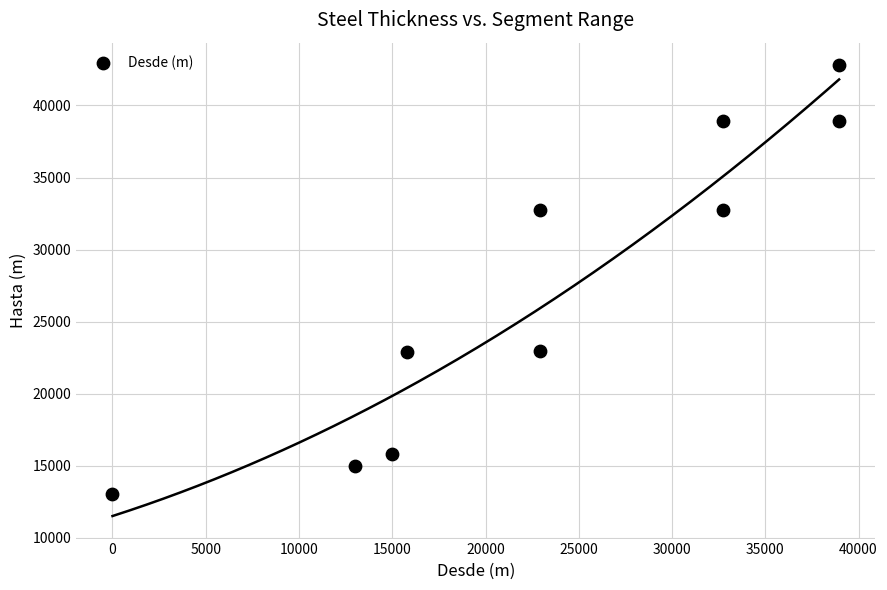

What is the average X value?

23298